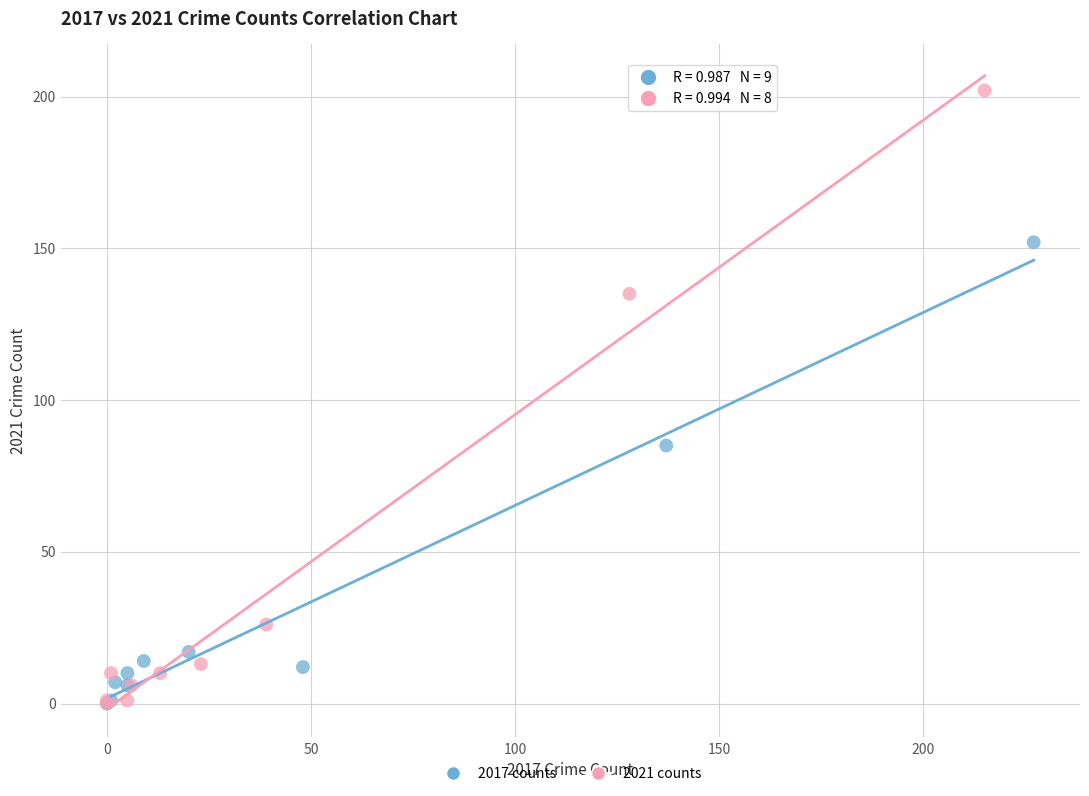

Which series reaches the maximum Y coordinate?

2021 counts